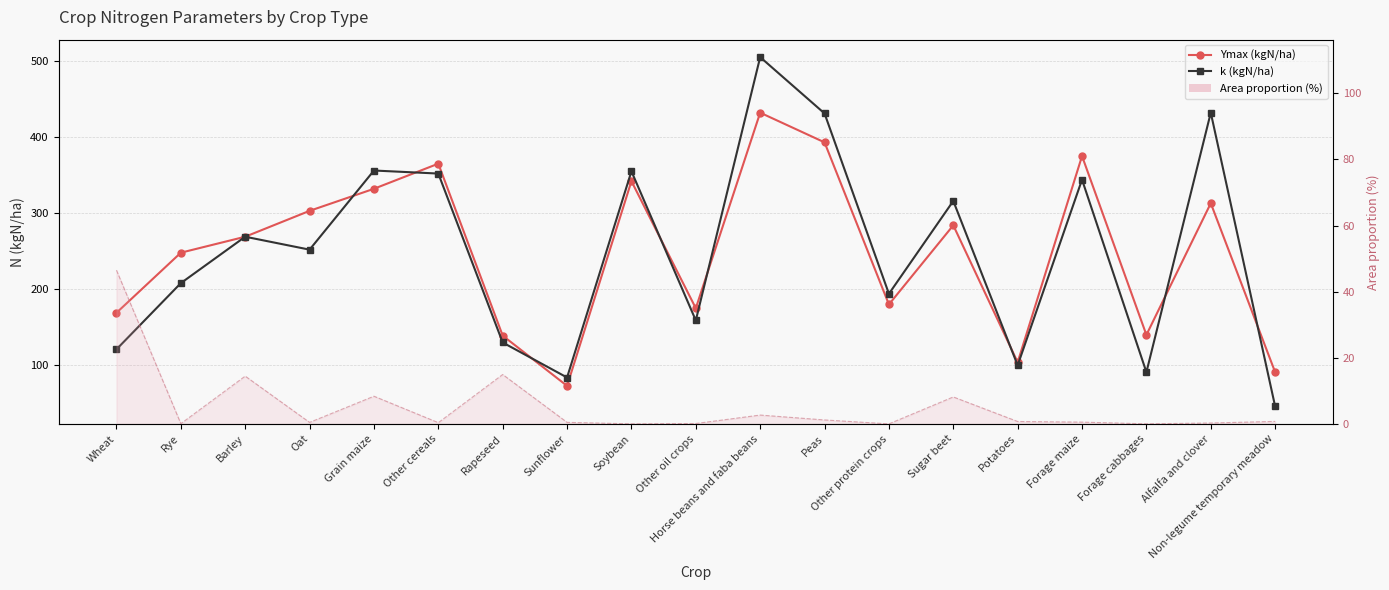

Reading left to right, list all the values displayed in this chart.

Ymax (kgN/ha): 169.0	248.0	269.0	303.0	332.0	365.0	139.0	73.0	342.0	175.0	432.0	393.0	180.0	284.0	104.0	375.0	140.0	313.0	91.0
k (kgN/ha): 121.0	208.0	269.0	252.0	356.0	352.0	130.0	84.0	355.0	159.0	505.0	431.0	194.0	316.0	100.0	344.0	91.0	432.0	46.0
Area proportion (%): 46.5	0.1	14.4	0.5	8.4	0.4	14.9	0.5	0.0	0.1	2.7	1.2	0.0	8.2	0.7	0.5	0.0	0.3	0.8